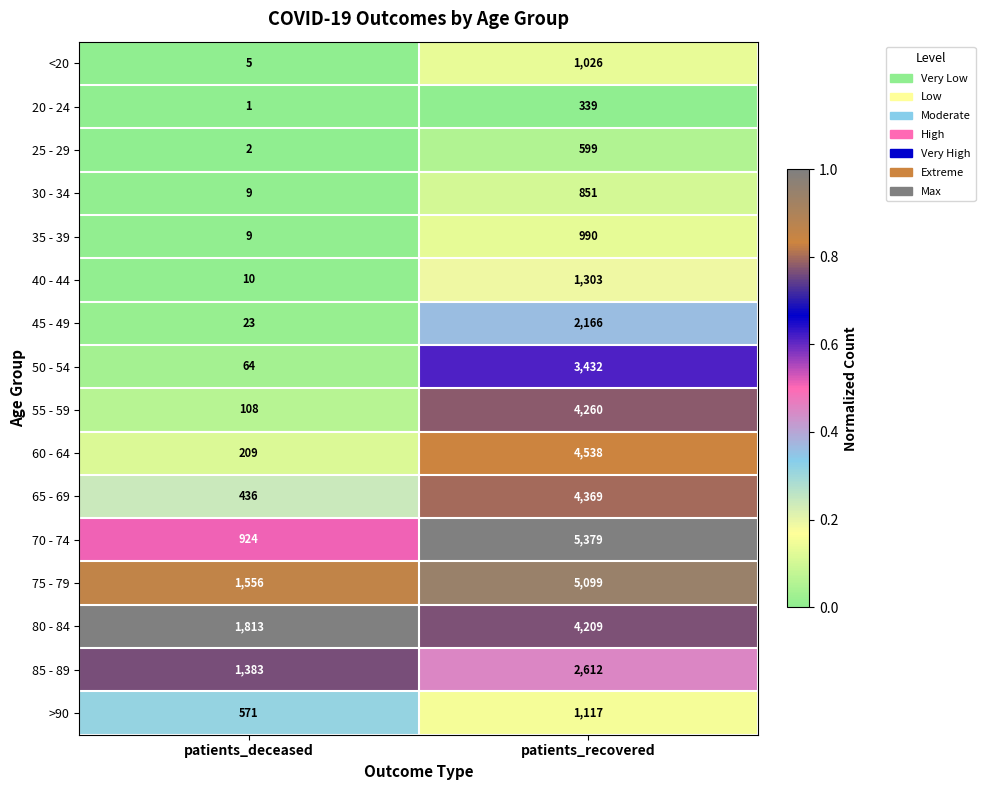

Where is >90 nearest to the value 844?

patients_deceased